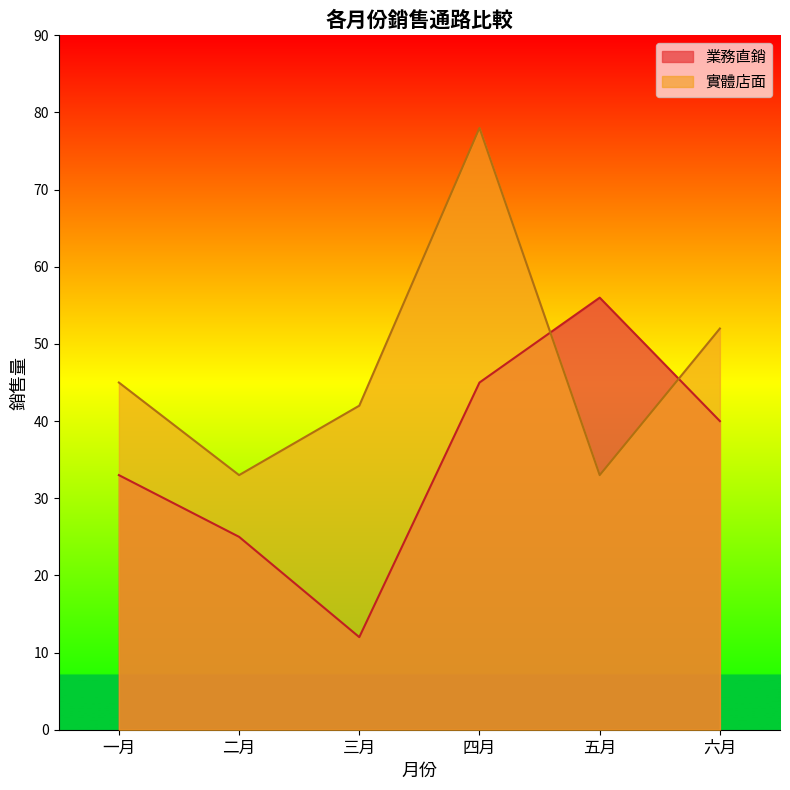

What is the minimum value for 業務直銷?

12